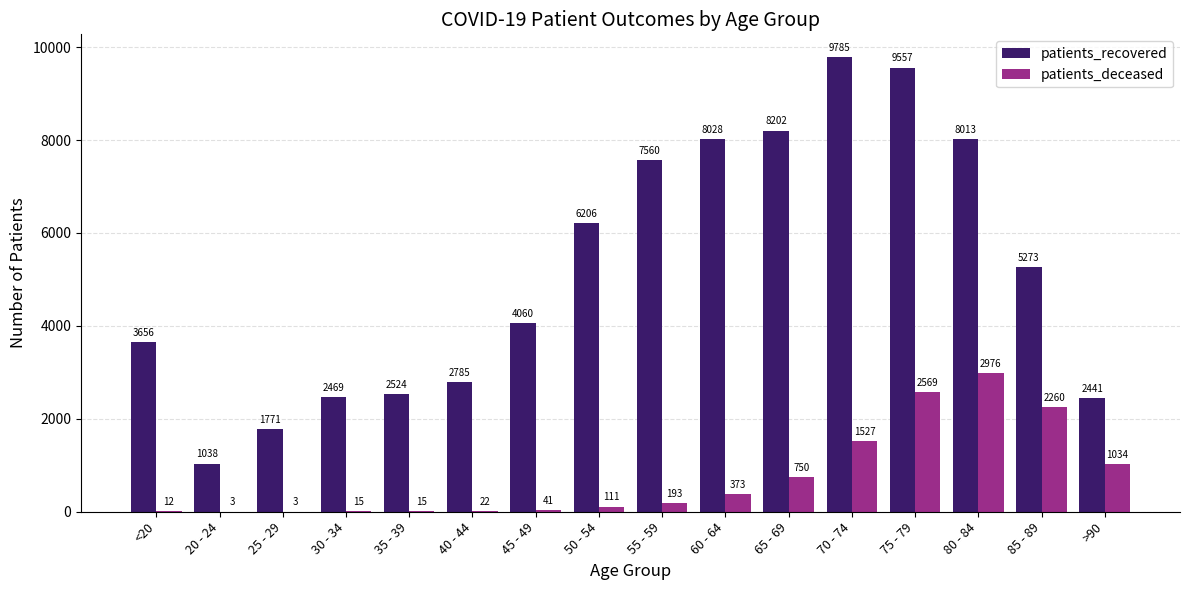

Which series changed the most between 25 - 29 and >90?

patients_deceased